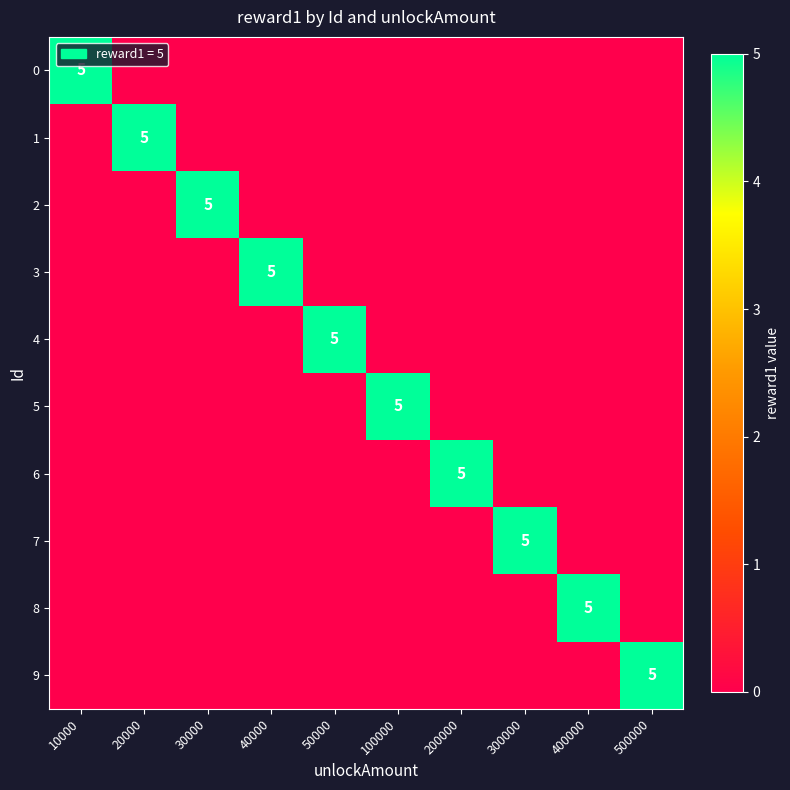

At 100000, list the series in order from smallest to largest.

0, 1, 2, 3, 4, 6, 7, 8, 9, 5